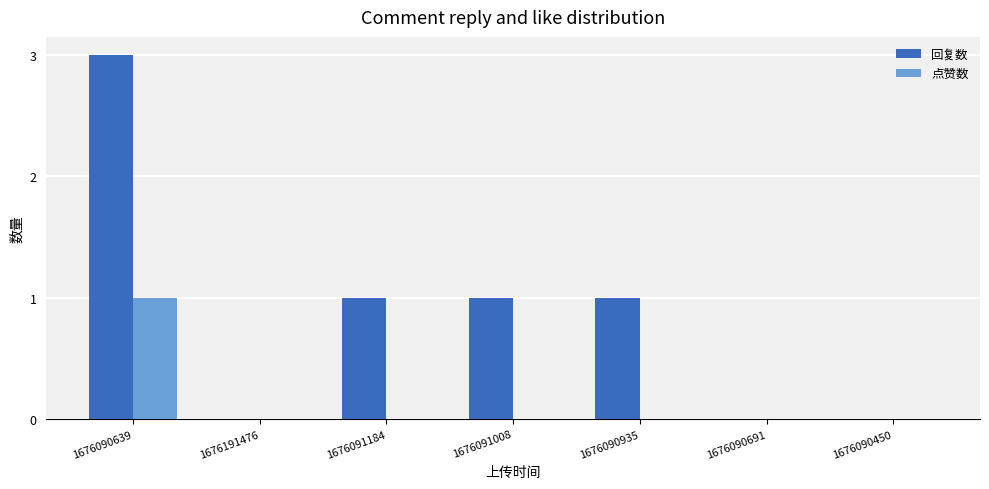

Reading left to right, list all the values displayed in this chart.

回复数: 3	0	1	1	1	0	0
点赞数: 1	0	0	0	0	0	0